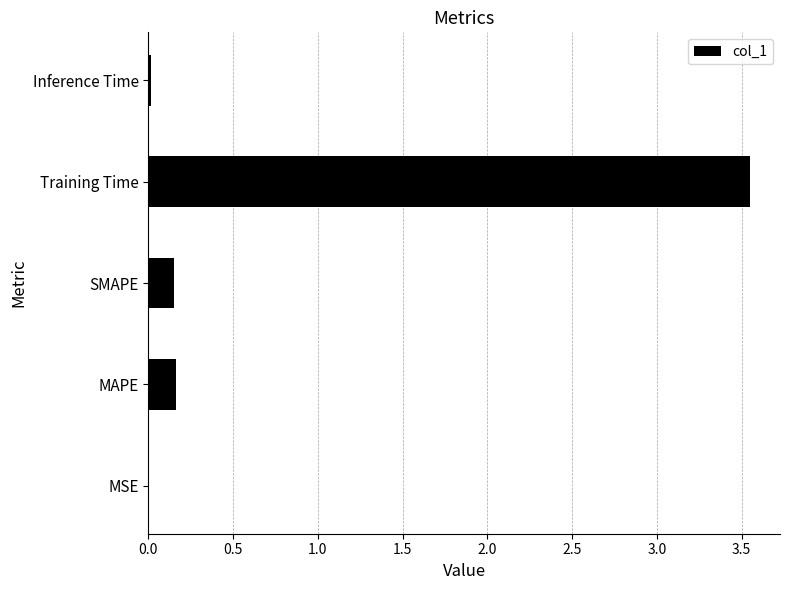

How many data points does each series have?

5